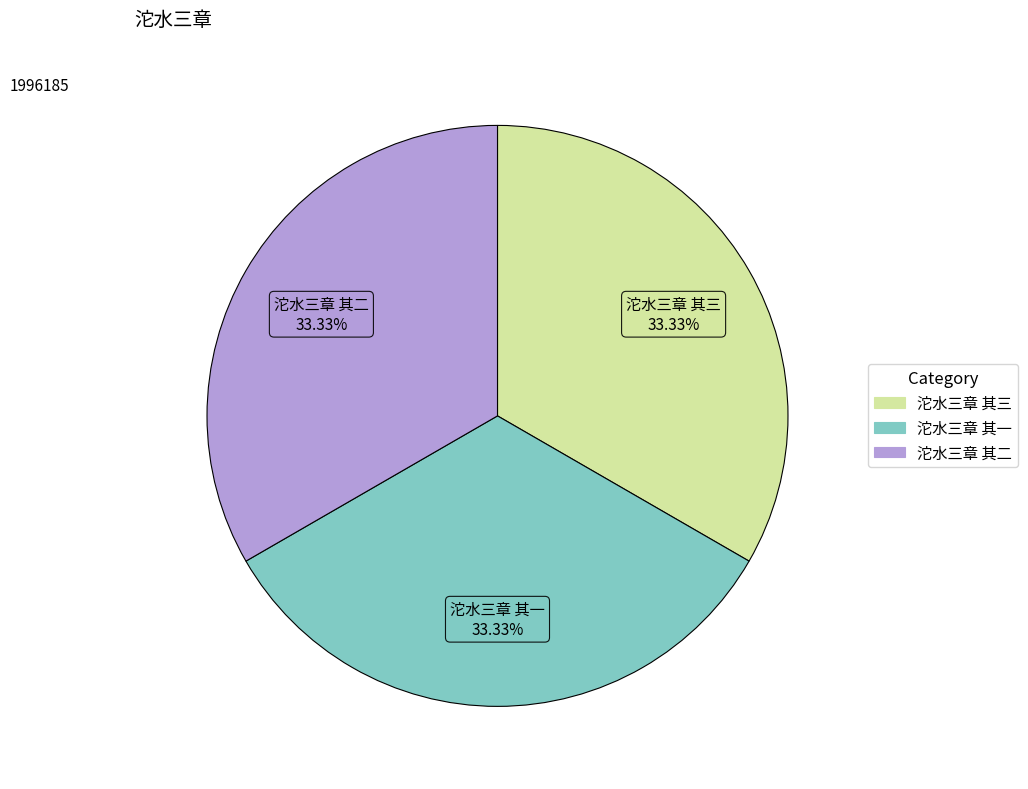

The 沱水三章 其三 slice represents 28% of the pie. True or false?

False